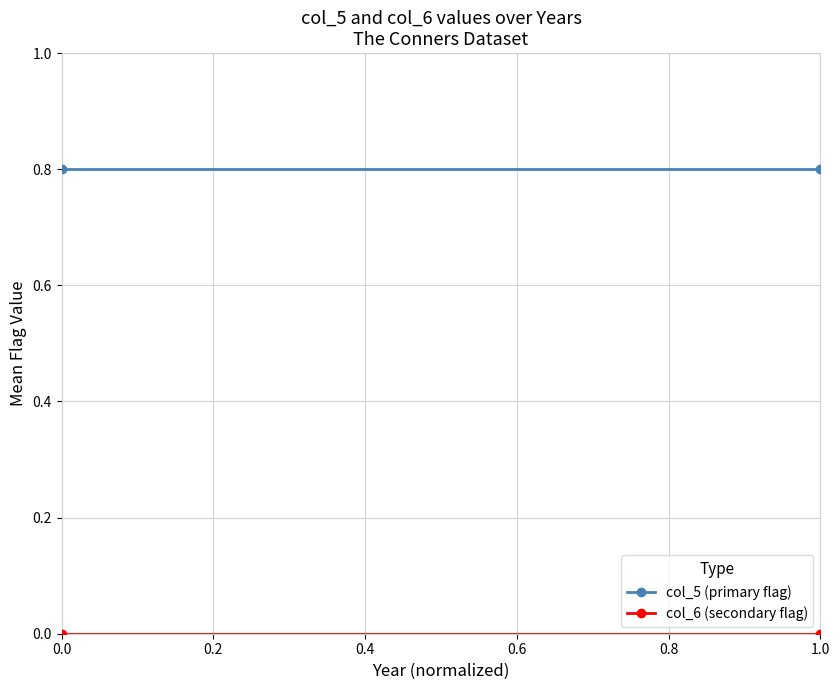

Rank the series by their maximum value, from lowest to highest.

col_6 (secondary flag), col_5 (primary flag)